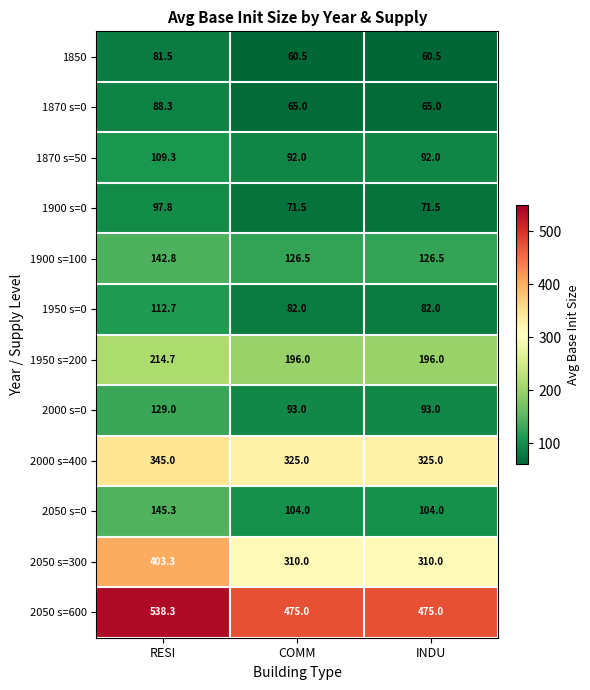

Rank the series by their maximum value, from highest to lowest.

2050 s=600, 2050 s=300, 2000 s=400, 1950 s=200, 2050 s=0, 1900 s=100, 2000 s=0, 1950 s=0, 1870 s=50, 1900 s=0, 1870 s=0, 1850